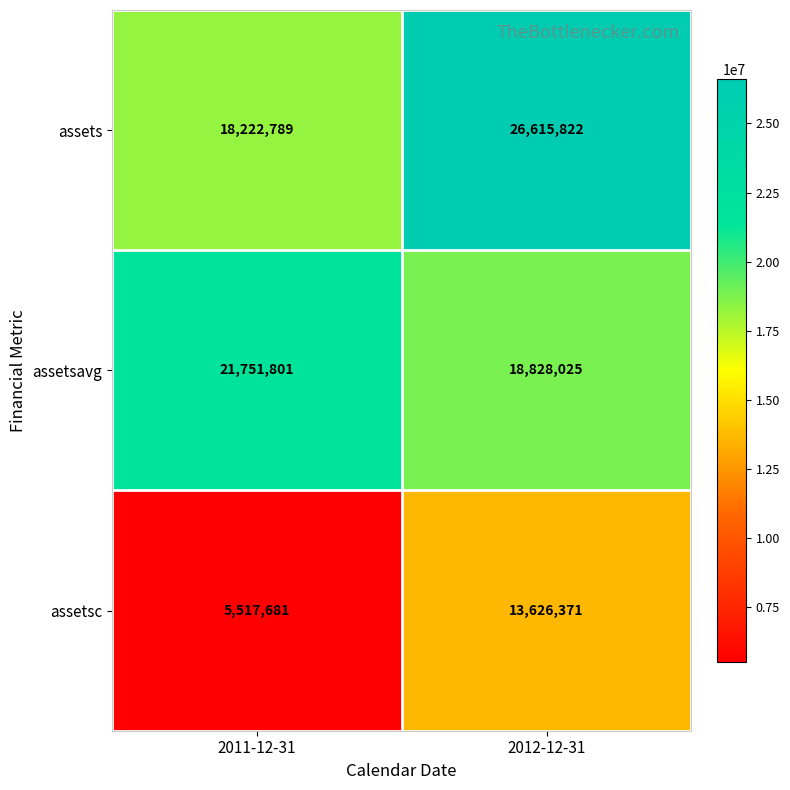

Where is assetsc nearest to the value 9572026?

2011-12-31